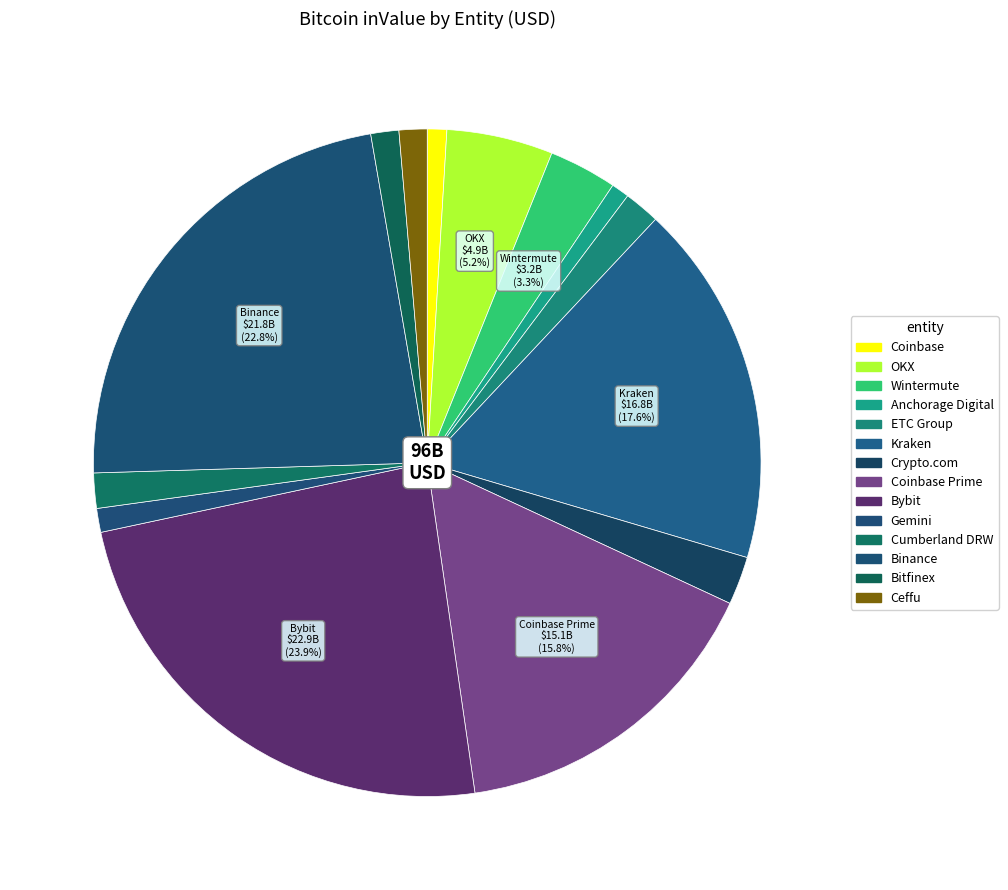

How many segments does this pie chart have?

14